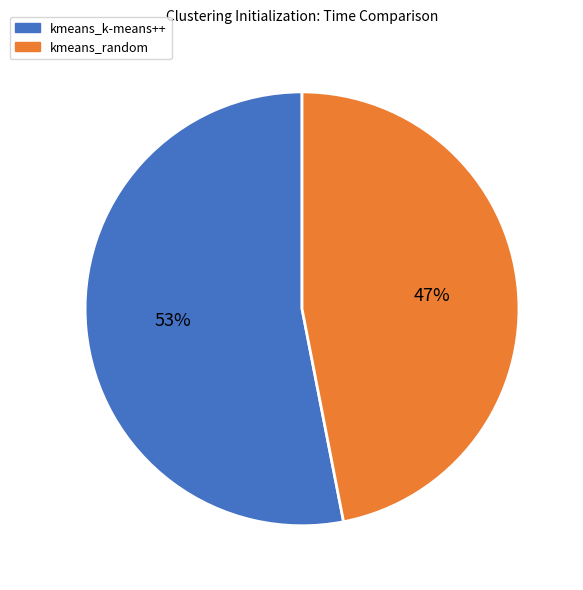

To the nearest percent, what is the difference between the kmeans_random and kmeans_k-means++ slice percentages?

6%